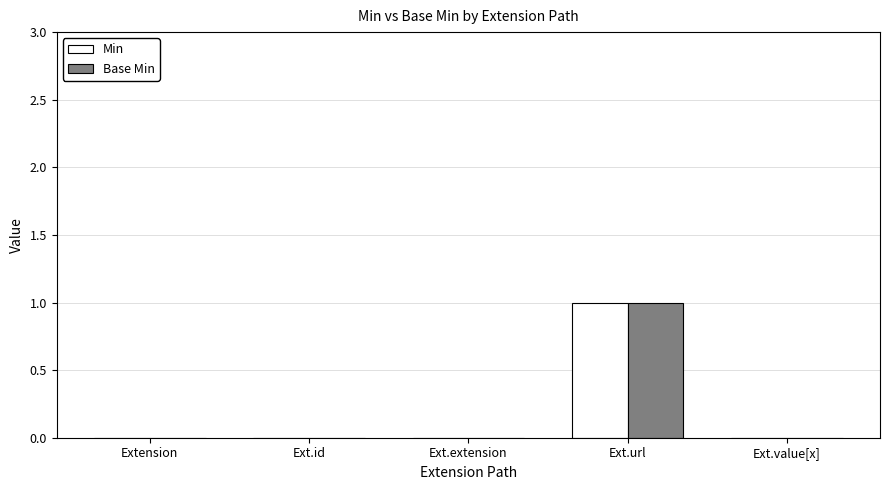

The value of Min at Ext.value[x] is 1. True or false?

False